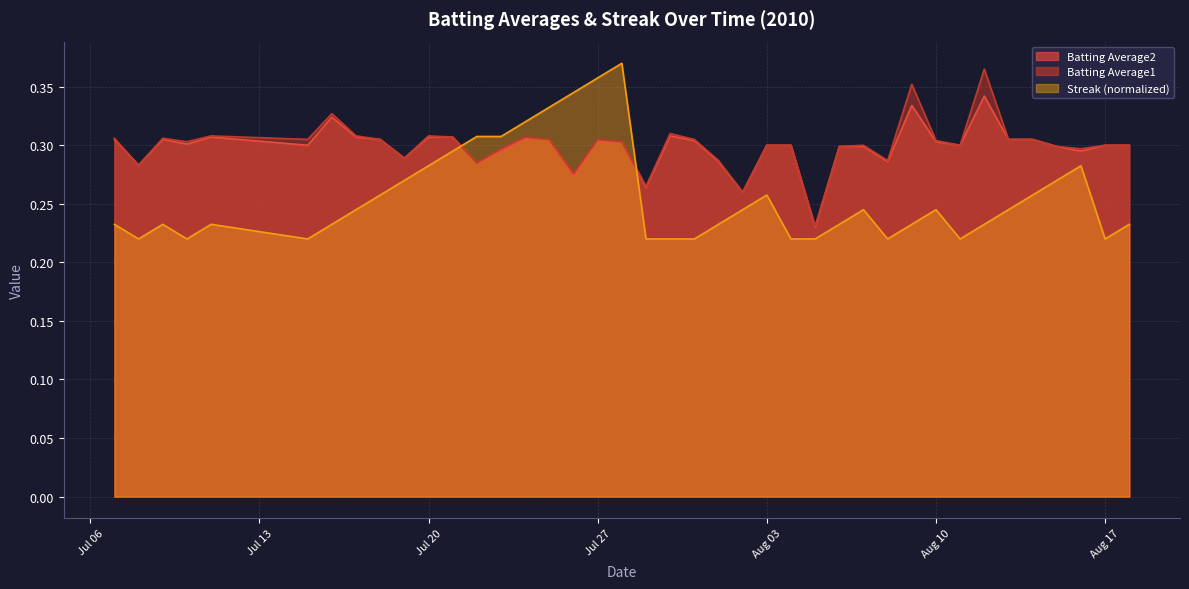

Reading right to left, list all the values displayed in this chart.

Batting Average1: 0.3	0.3	0.3	0.3	0.3	0.3	0.4	0.3	0.3	0.4	0.3	0.3	0.3	0.2	0.3	0.3	0.3	0.3	0.3	0.3	0.3	0.3	0.3	0.3	0.3	0.3	0.3	0.3	0.3	0.3	0.3	0.3	0.3	0.3	0.3	0.3	0.3	0.3	0.3	0.3
Batting Average2: 0.3	0.3	0.3	0.3	0.3	0.3	0.3	0.3	0.3	0.3	0.3	0.3	0.3	0.2	0.3	0.3	0.3	0.3	0.3	0.3	0.3	0.3	0.3	0.3	0.3	0.3	0.3	0.3	0.3	0.3	0.3	0.3	0.3	0.3	0.3	0.3	0.3	0.3	0.3	0.3
Streak: 0.2	0.2	0.3	0.3	0.3	0.2	0.2	0.2	0.2	0.2	0.2	0.2	0.2	0.2	0.2	0.3	0.2	0.2	0.2	0.2	0.2	0.4	0.4	0.3	0.3	0.3	0.3	0.3	0.3	0.3	0.3	0.3	0.2	0.2	0.2	0.2	0.2	0.2	0.2	0.2